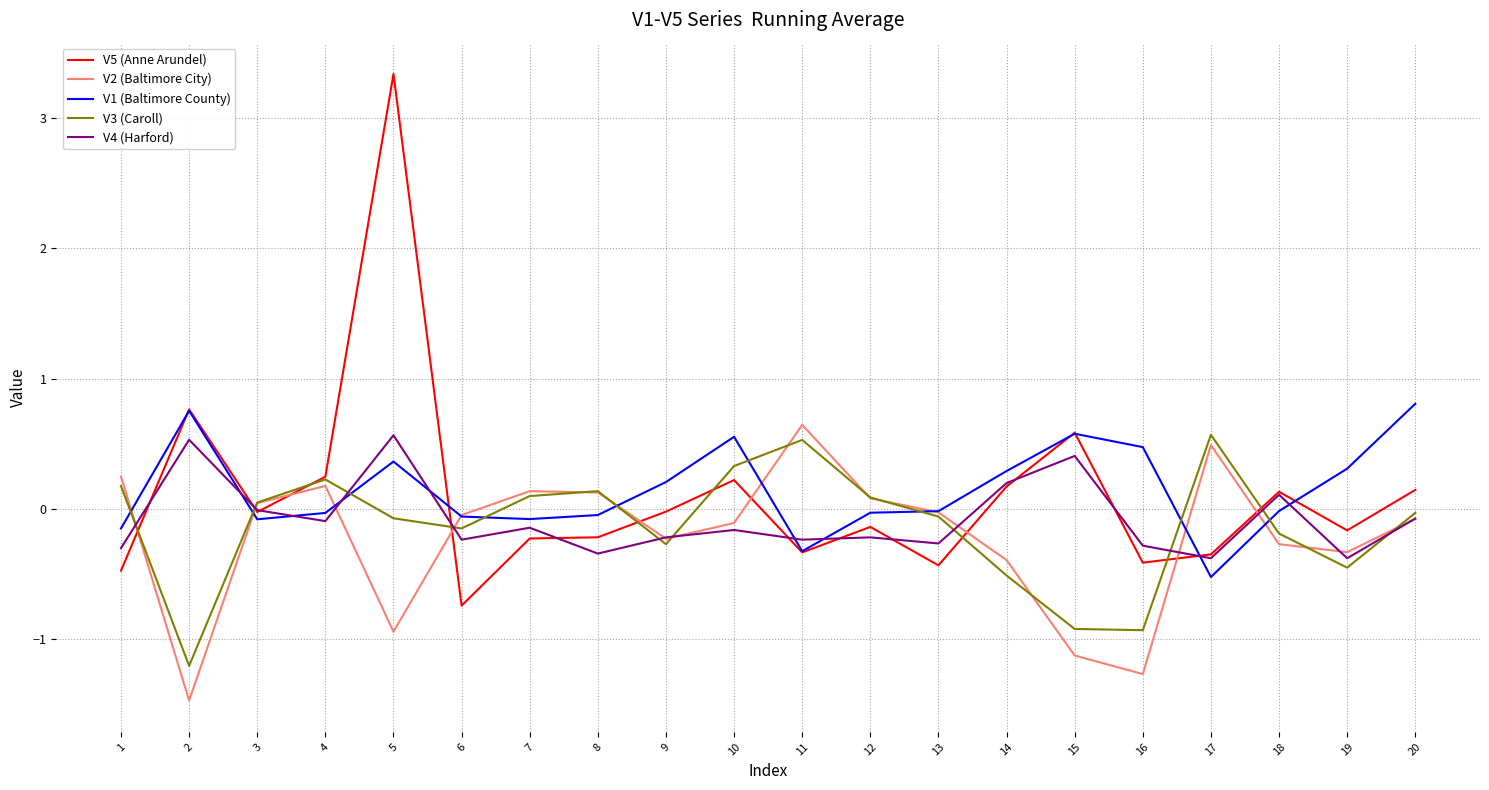

How many positive values does the V5 (Anne Arundel) series have?

8